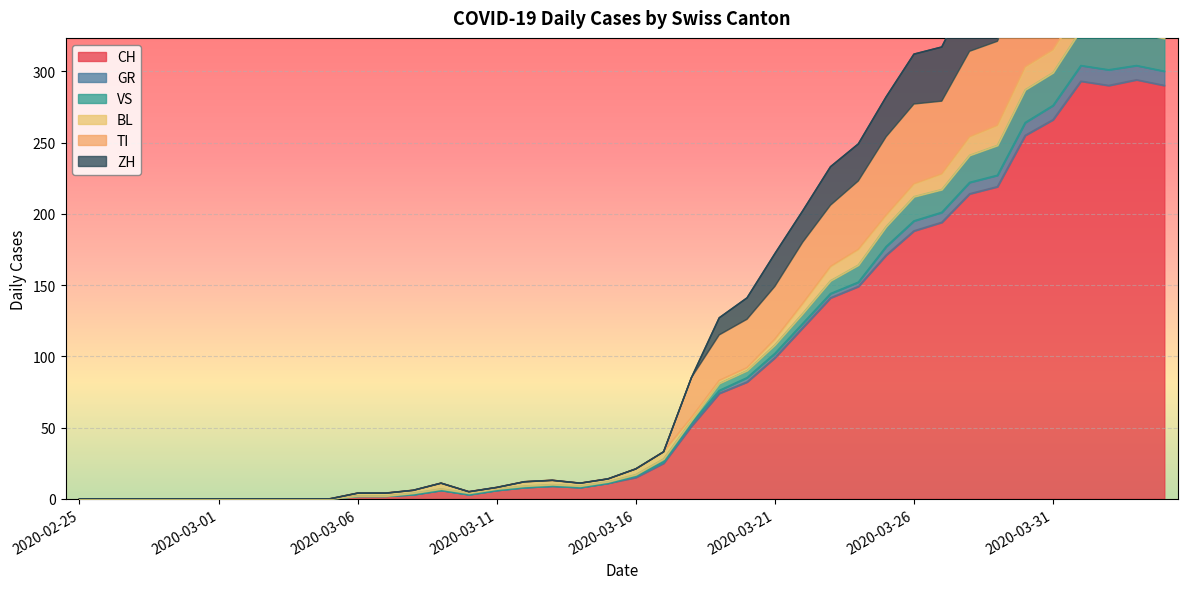

Rank the categories by VS value from lowest to highest.

2020-02-25, 2020-02-26, 2020-02-27, 2020-02-28, 2020-02-29, 2020-03-01, 2020-03-02, 2020-03-03, 2020-03-04, 2020-03-05, 2020-03-06, 2020-03-07, 2020-03-10, 2020-03-08, 2020-03-11, 2020-03-09, 2020-03-14, 2020-03-12, 2020-03-13, 2020-03-15, 2020-03-16, 2020-03-17, 2020-03-18, 2020-03-19, 2020-03-20, 2020-03-21, 2020-03-22, 2020-03-23, 2020-03-24, 2020-03-25, 2020-03-26, 2020-03-27, 2020-03-28, 2020-03-29, 2020-03-30, 2020-03-31, 2020-04-04, 2020-04-02, 2020-04-03, 2020-04-01